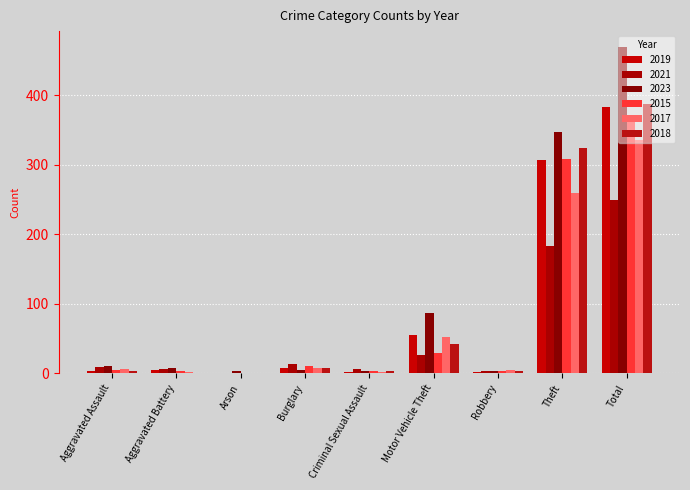

At which label does 2021 reach its minimum?

Arson